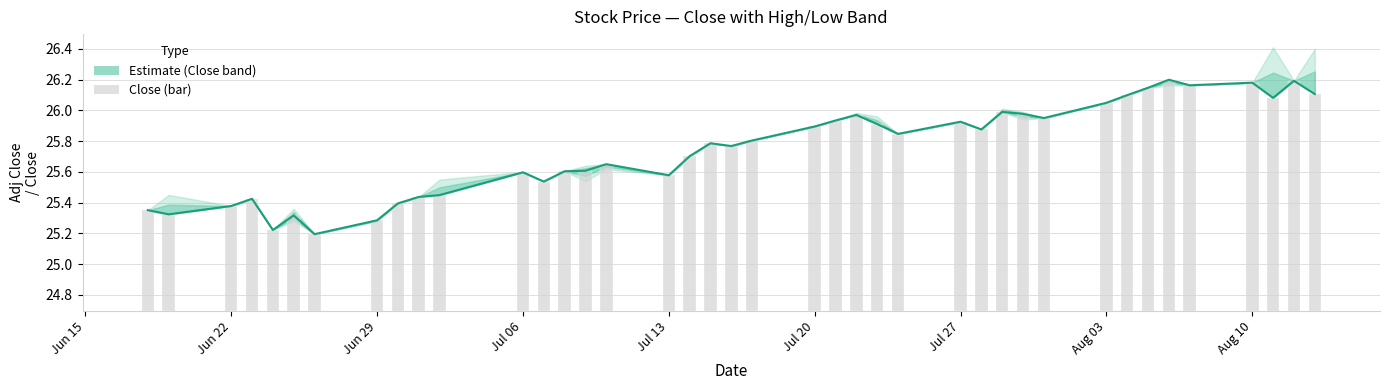

What is the average value of the close series?

25.7